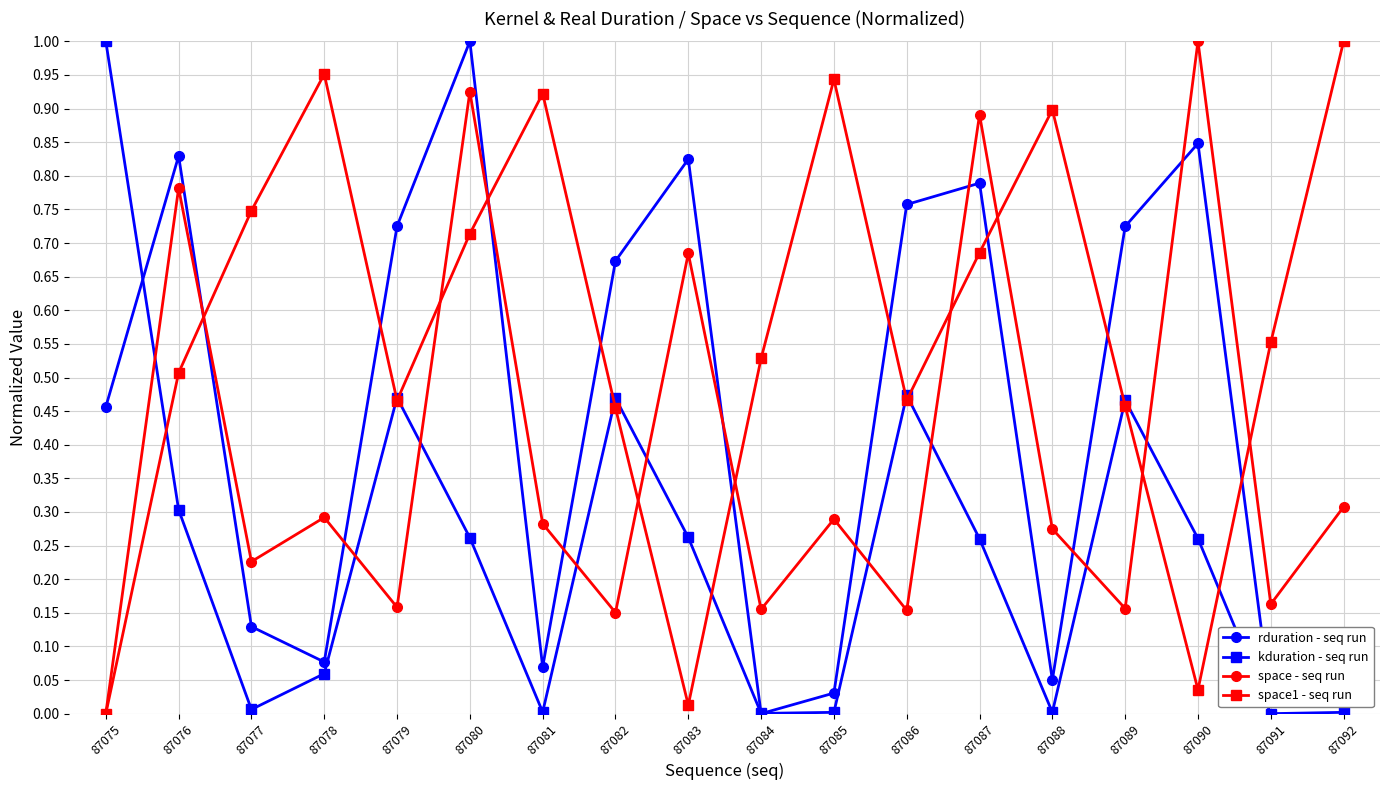

Which series changed the most between 87079 and 87087?

space - seq run